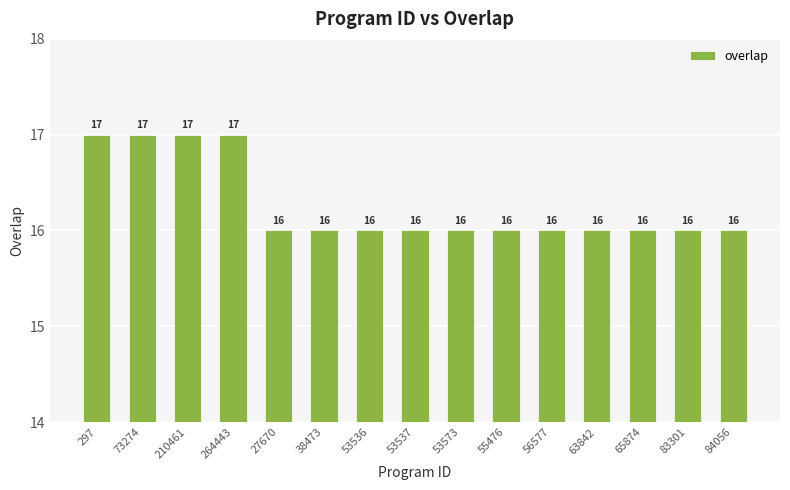

Approximately how many times larger is the value at 53537 compared to 84056?

1.0